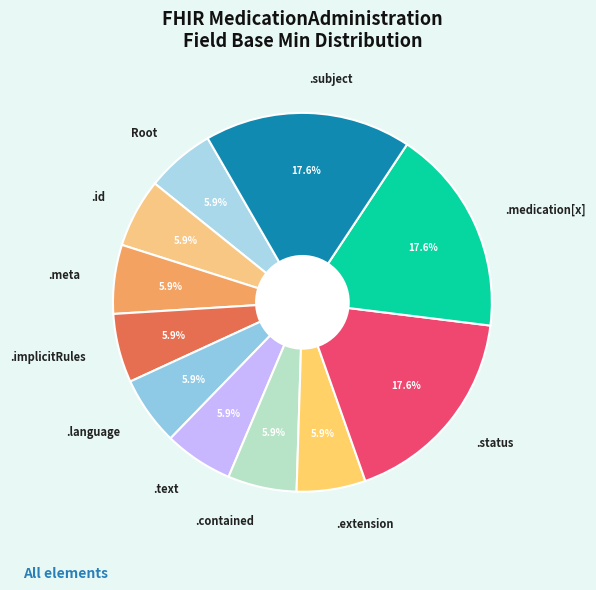

Approximately how many times larger is the value at .language compared to .id?

1.0